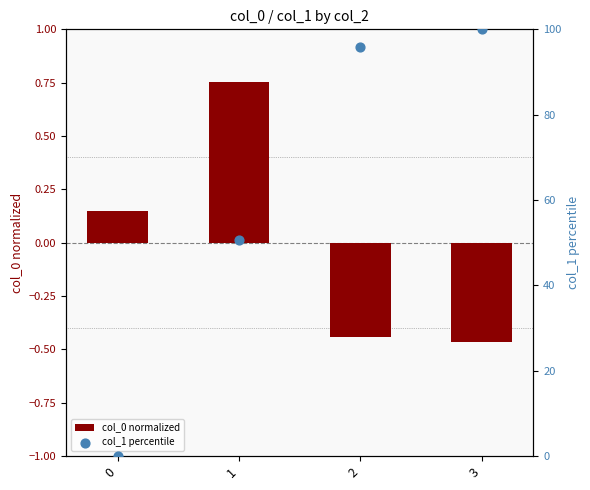

Which series has the largest Y range (max minus min)?

col_1 percentile